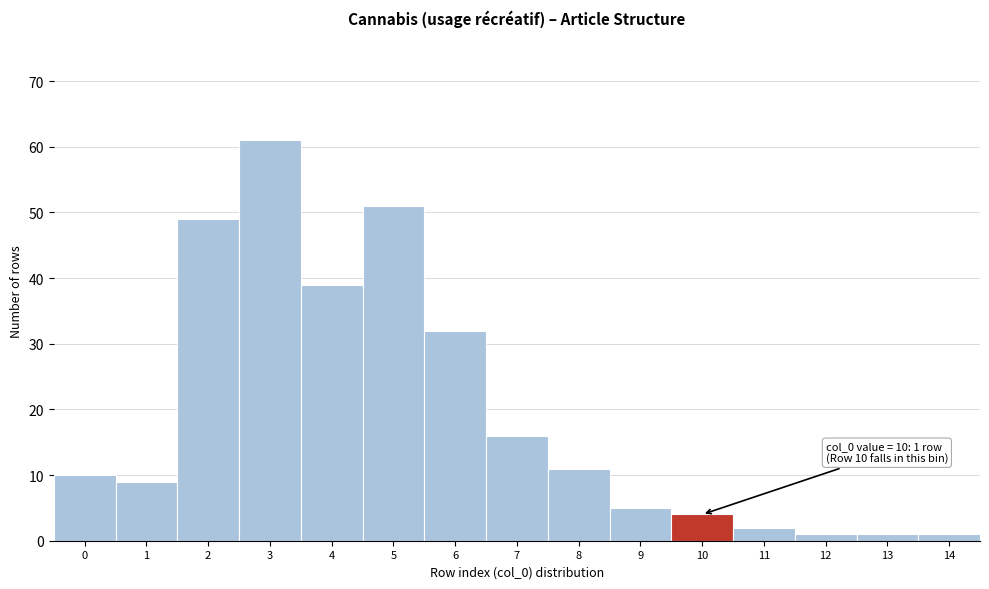

Reading left to right, transcribe all the data shown in this chart.

0=10	1=9	2=49	3=61	4=39	5=51	6=32	7=16	8=11	9=5	10=4	11=2	12=1	13=1	14=1